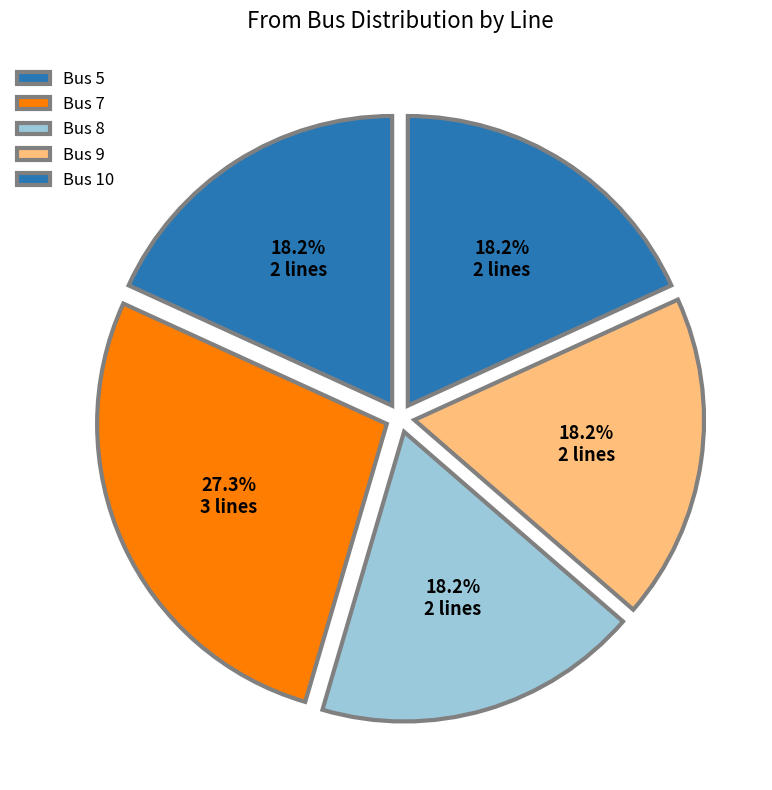

Is there any slice that represents more than half of the pie?

No